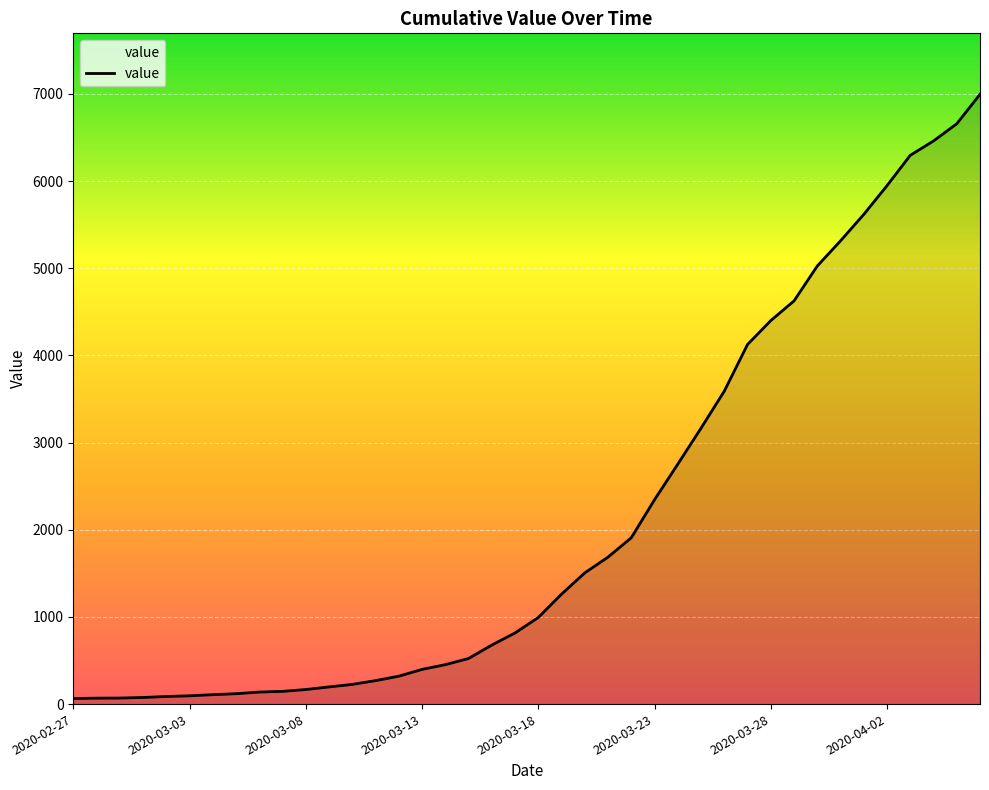

What is the greatest value displayed?

6995